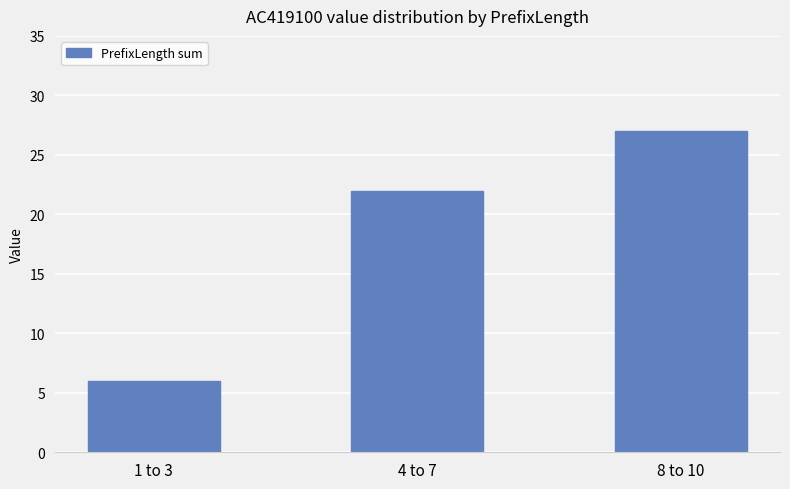

Where is the data nearest to the value 16?

4 to 7